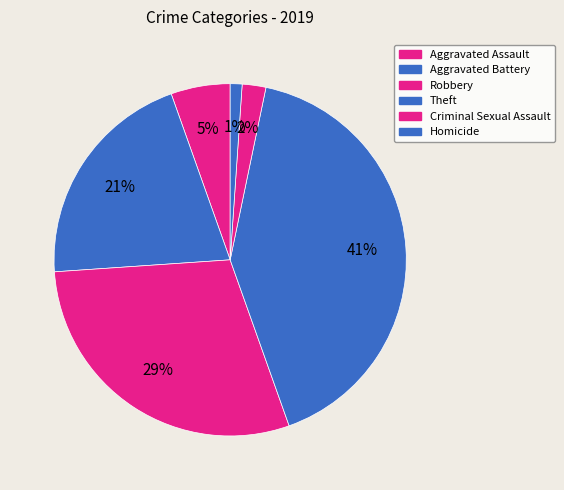

How many slices are in this pie chart?

6